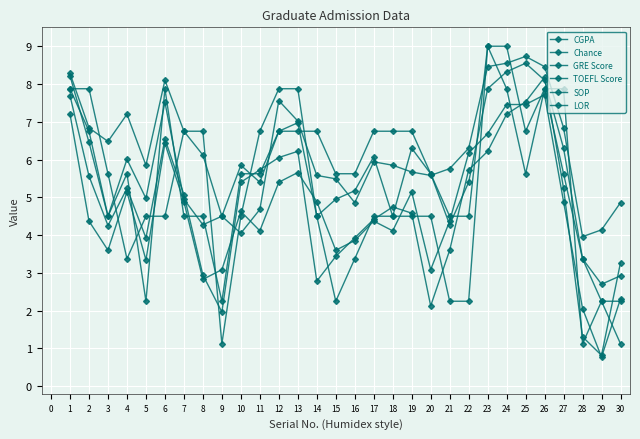

How many data points in GRE Score are above 5?

15